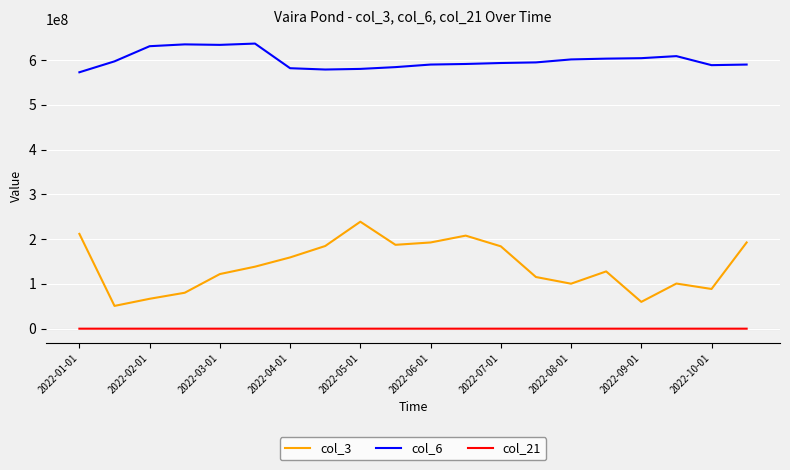

What is the greatest value displayed?

637207396